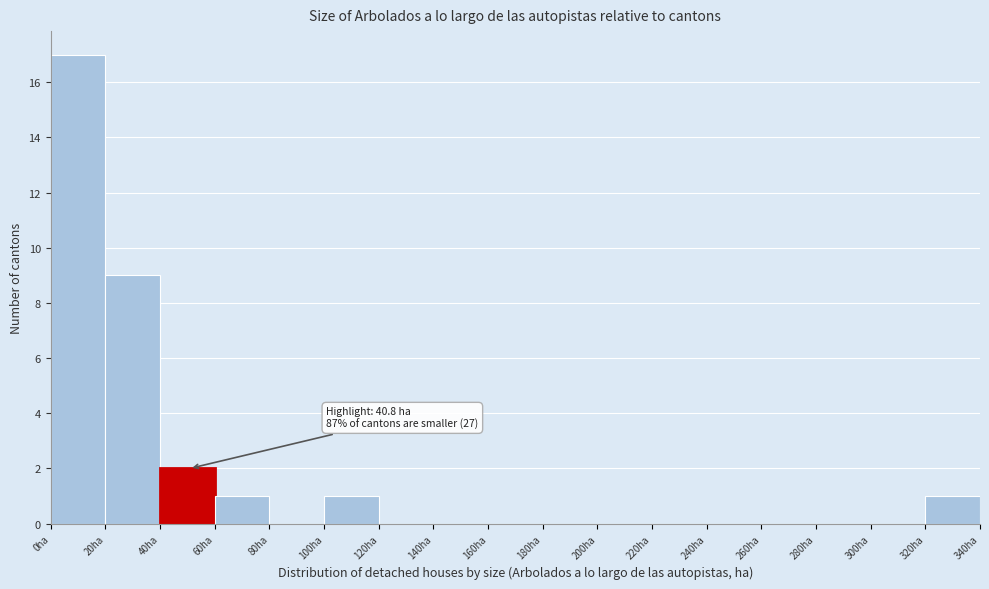

Which range on the x-axis has the tallest bar?

0 to 20